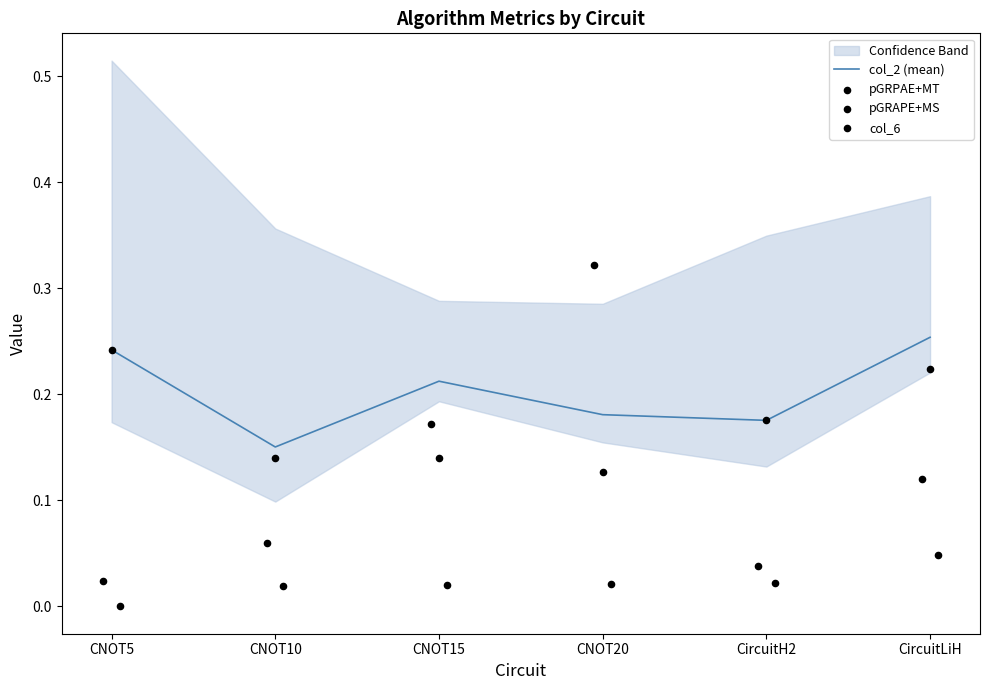

What are all the series names shown in the legend?

col_2 (mean), pGRPAE+MT, pGRAPE+MS, col_6